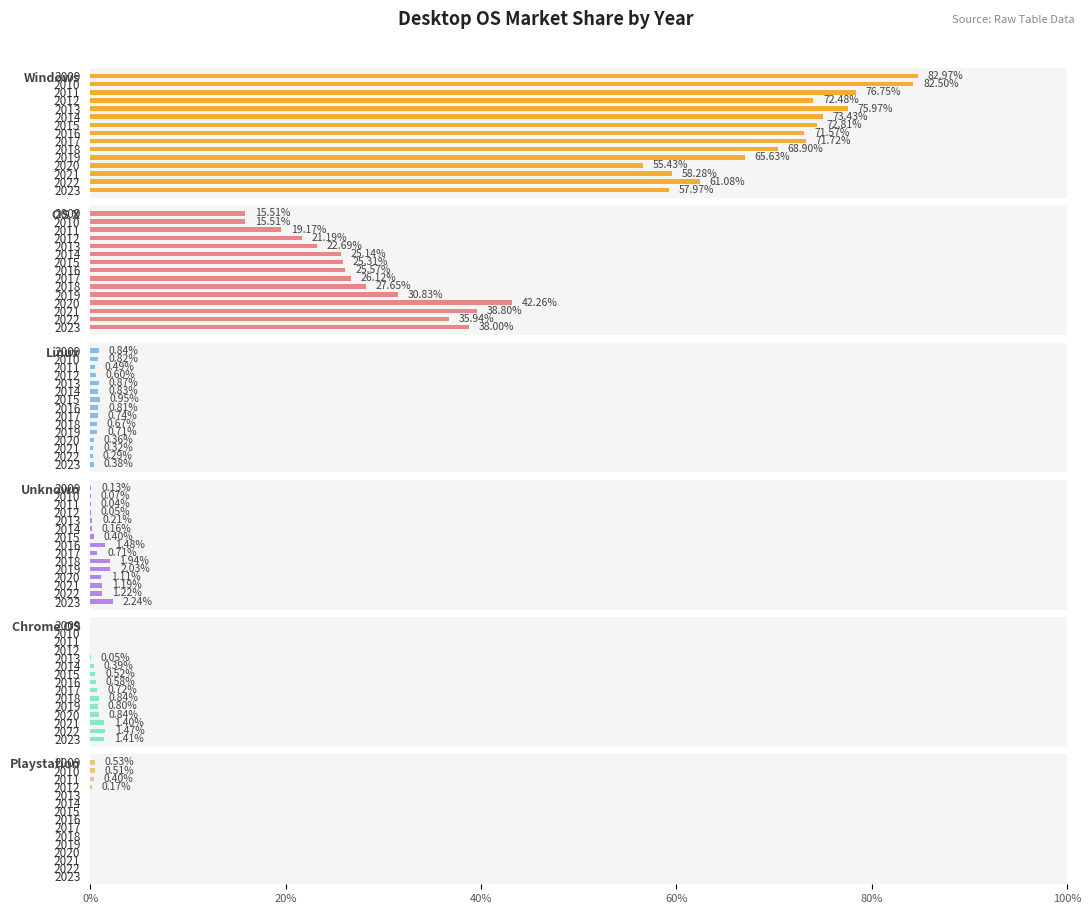

How many bars are there in each group?

6